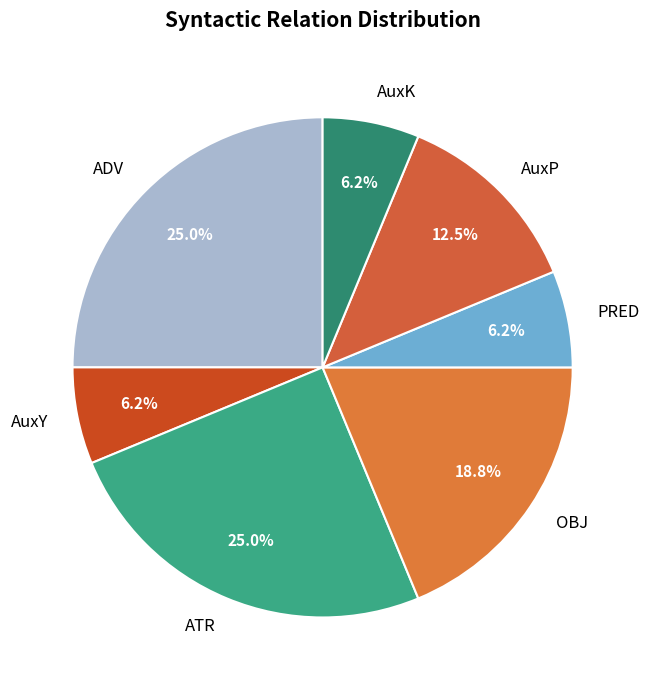

Between PRED and AuxP, which is larger?

AuxP